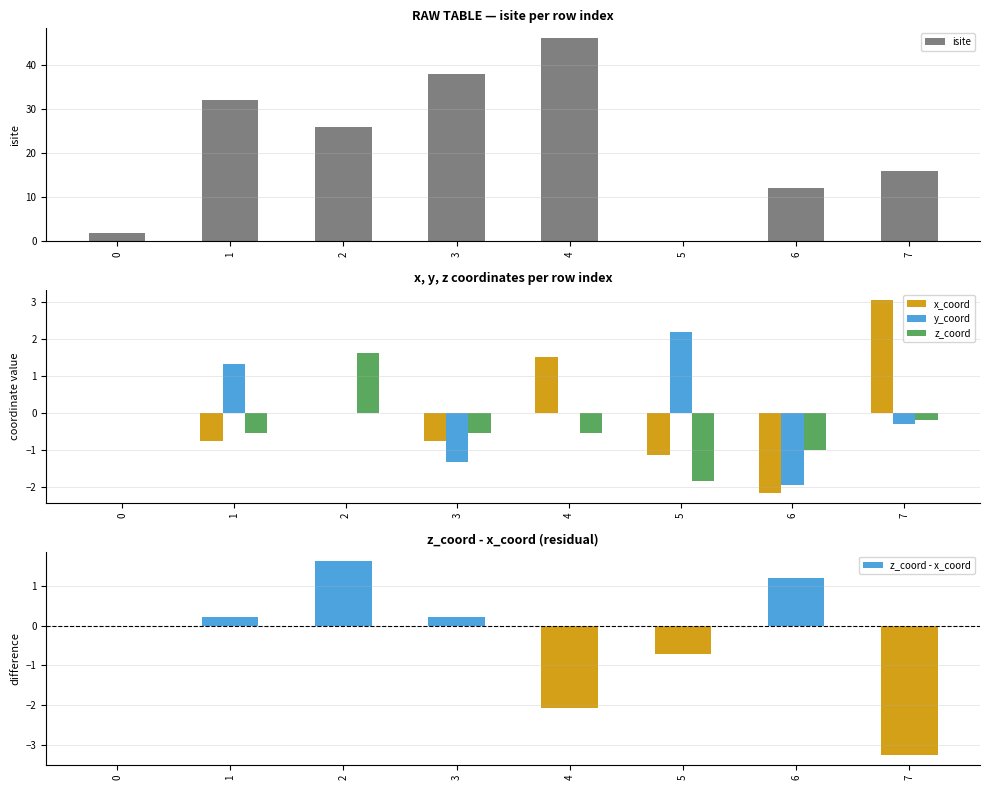

What is the sum of the y_coord values at 7 and 0?

-0.3